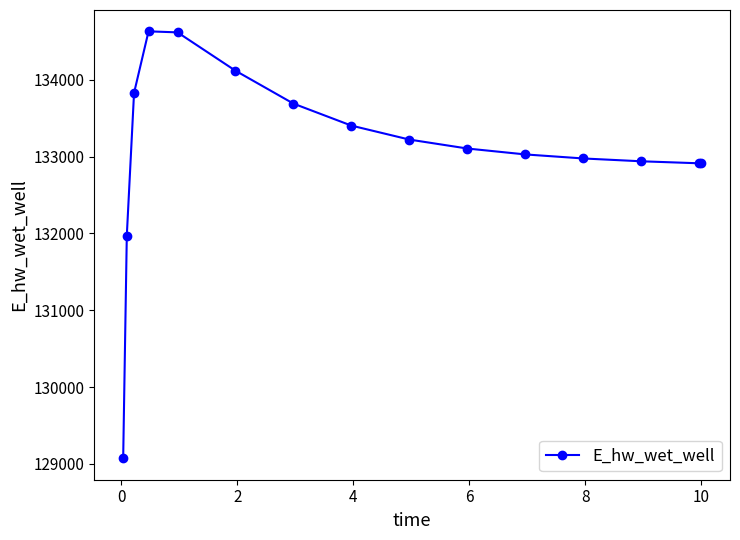

True or false: there are more than 0 points higher than both neighbors.

True